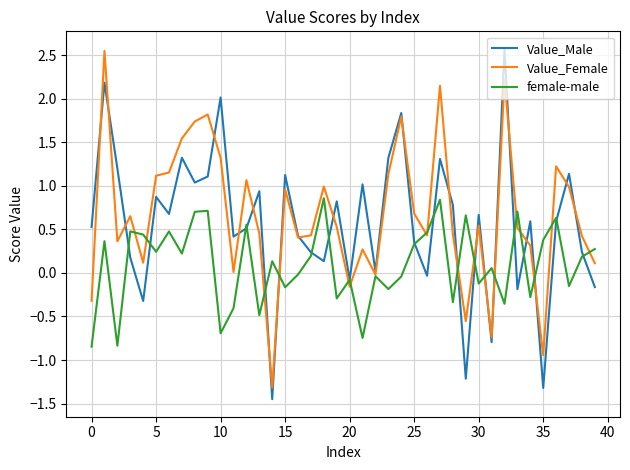

What is the maximum value shown in the chart?

2.6